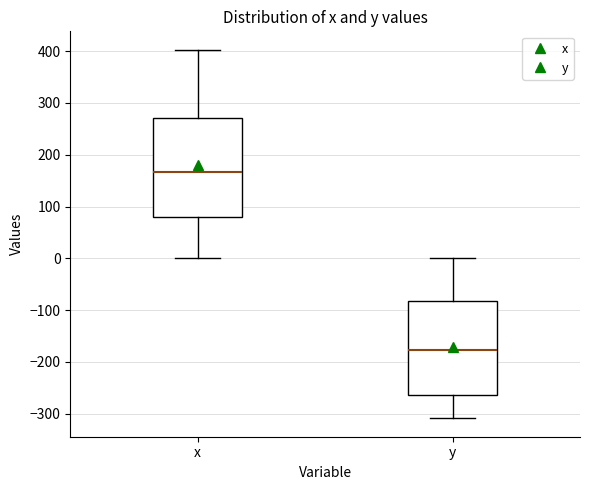

Where is the lower edge of the box for x on the y-axis? The values are not printed on the chart, so give them approximately, as read against the axis.

80